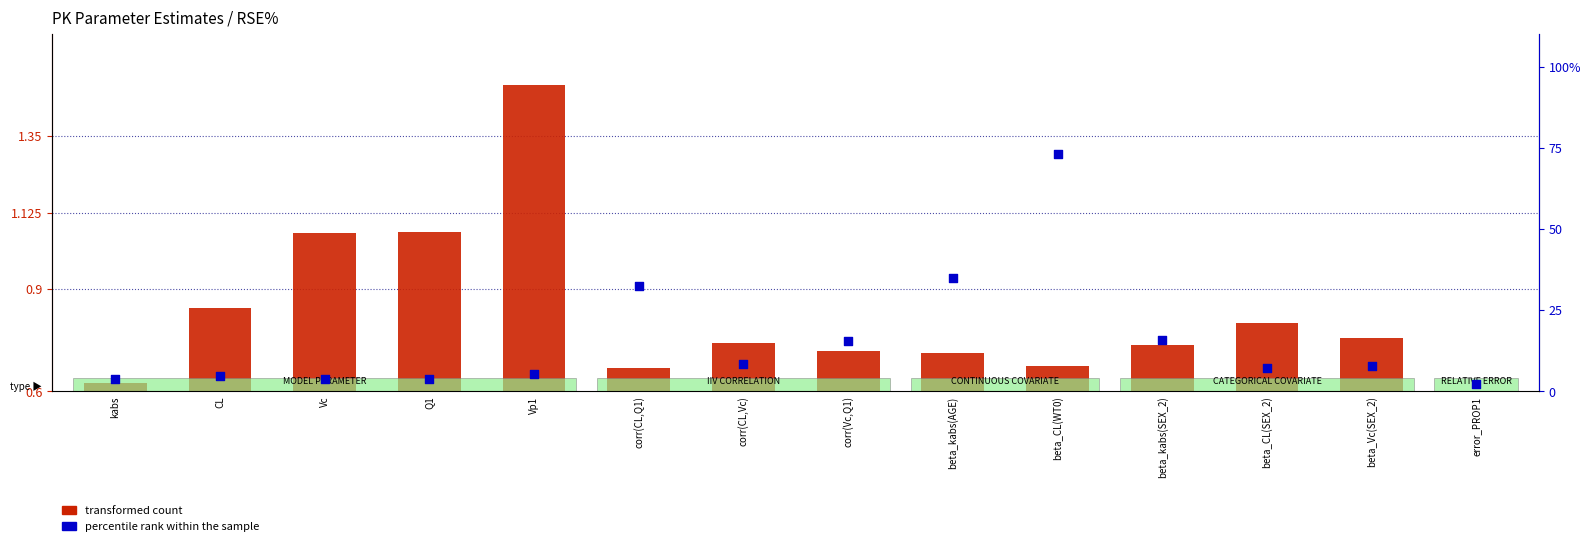

At which category is the sum across all series the highest?

beta_CL(WT0)